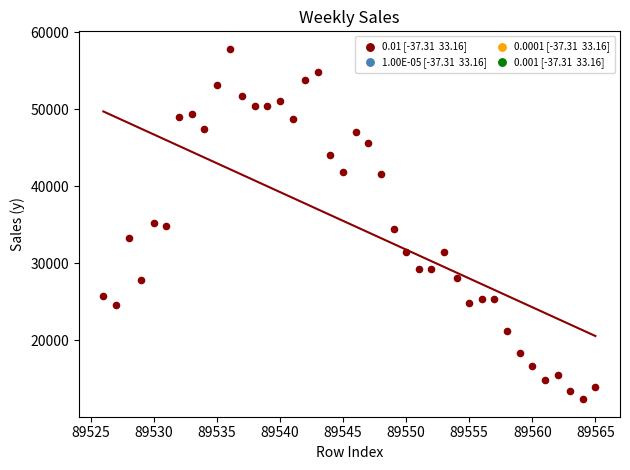

What is the range of Y values (max minus min)?

45505.0